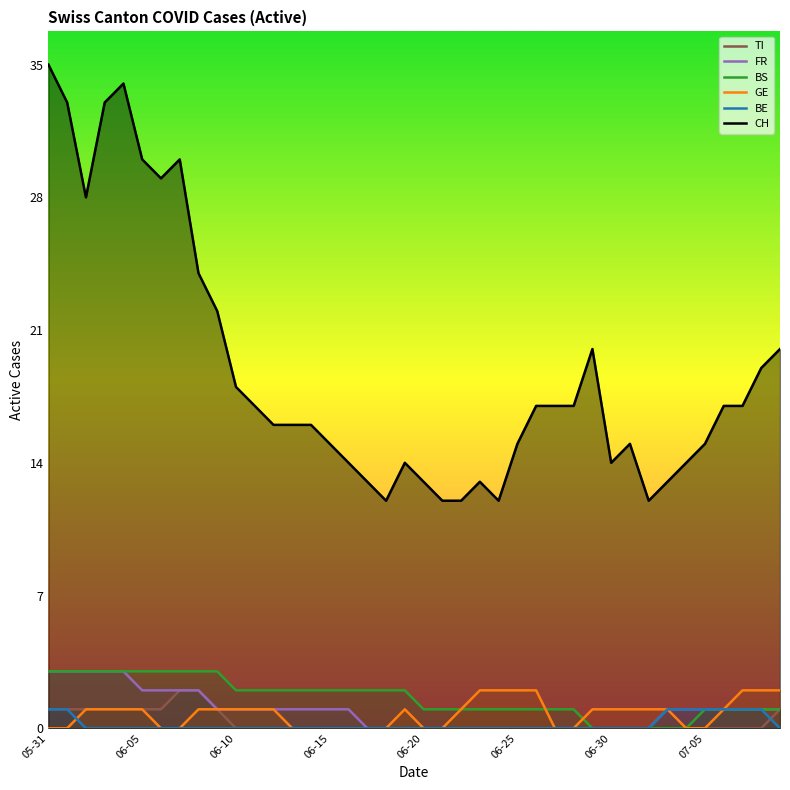

True or false: CH and BS intersect in this chart.

False